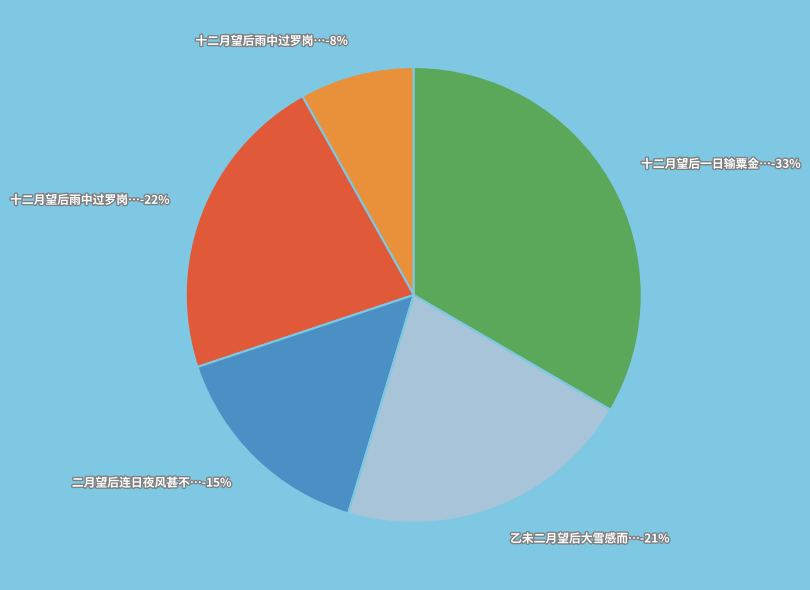

To the nearest percent, what is the difference between the largest and smallest slice percentages?

25%